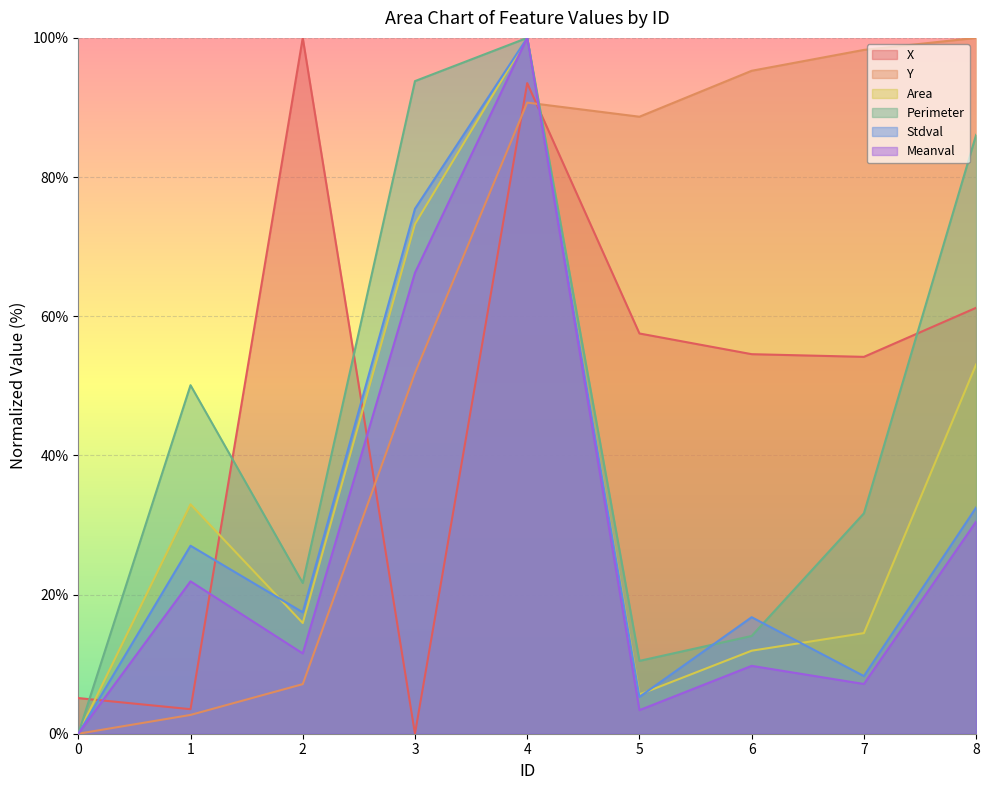

Between which two adjacent categories do Stdval and Perimeter first intersect?

5 and 6